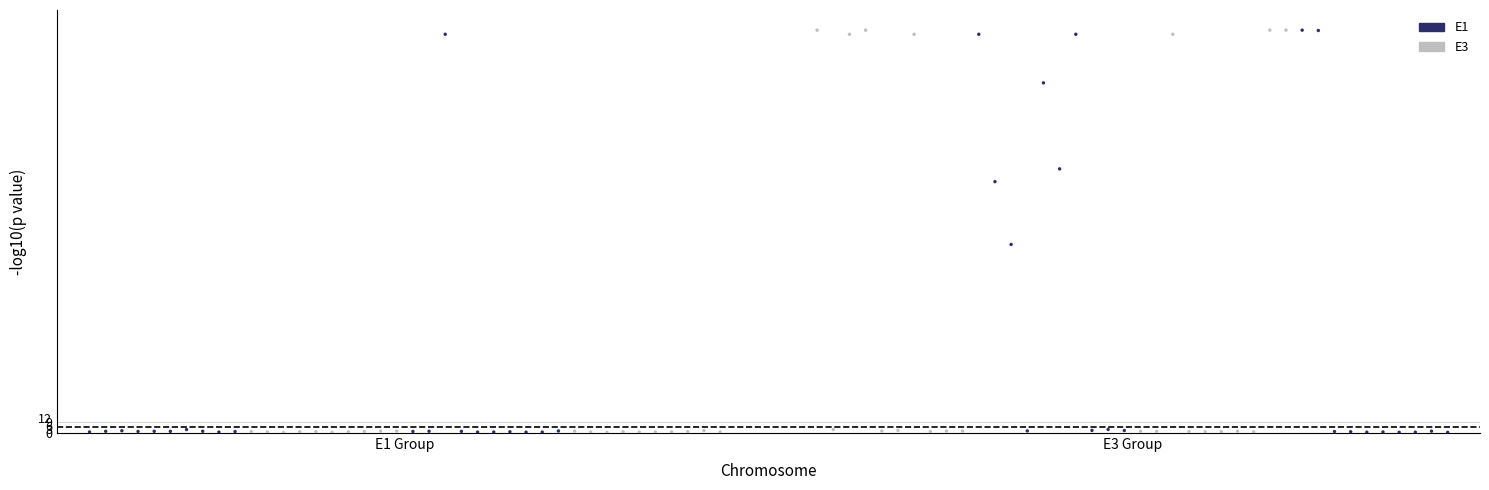

What are all the series names shown in the legend?

E1, E3